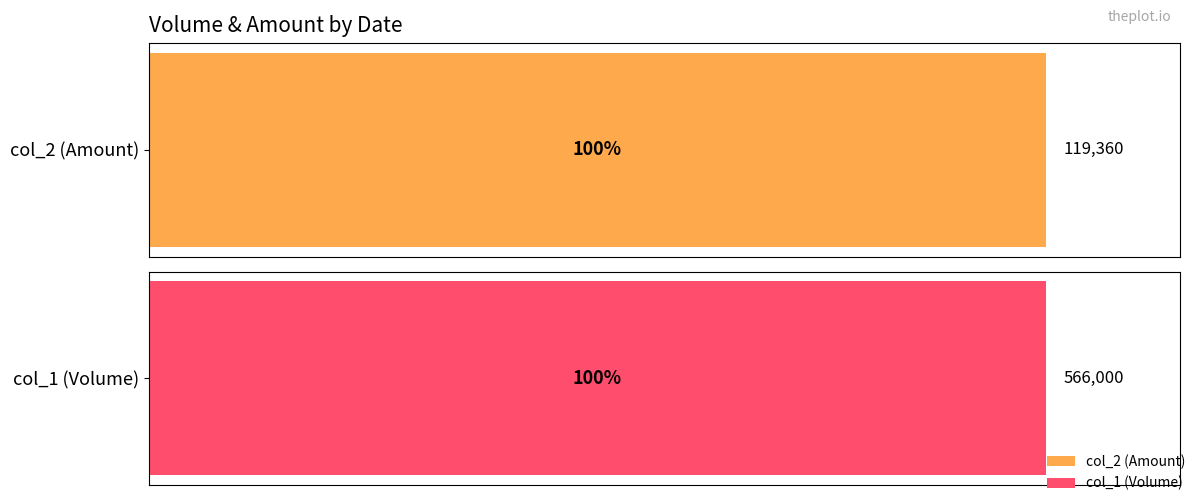

Is the value of col_2 (Amount) at 0 greater than the value of col_1 (Volume) at 0?

No